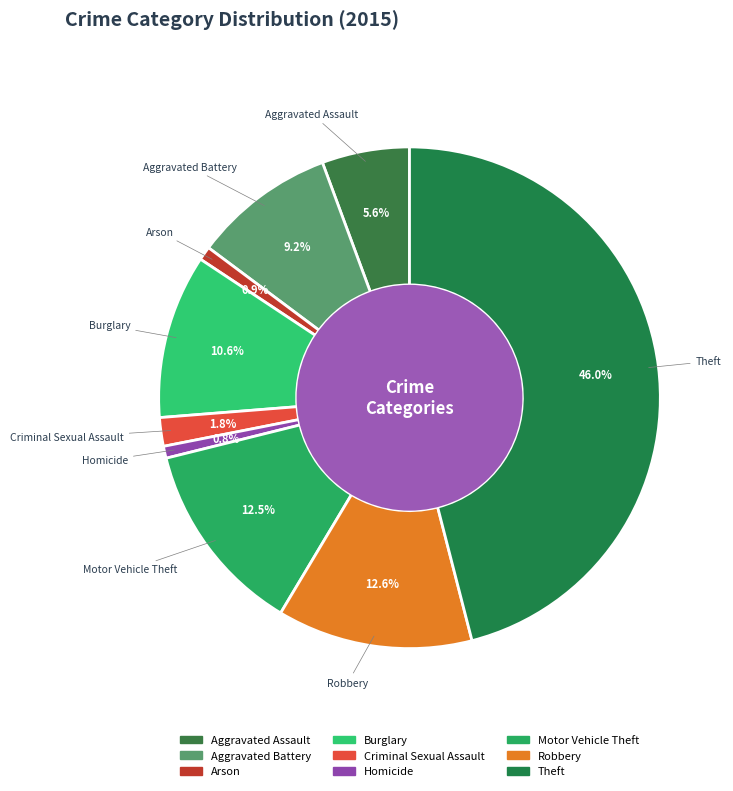

Which category has the biggest portion of the pie?

Theft